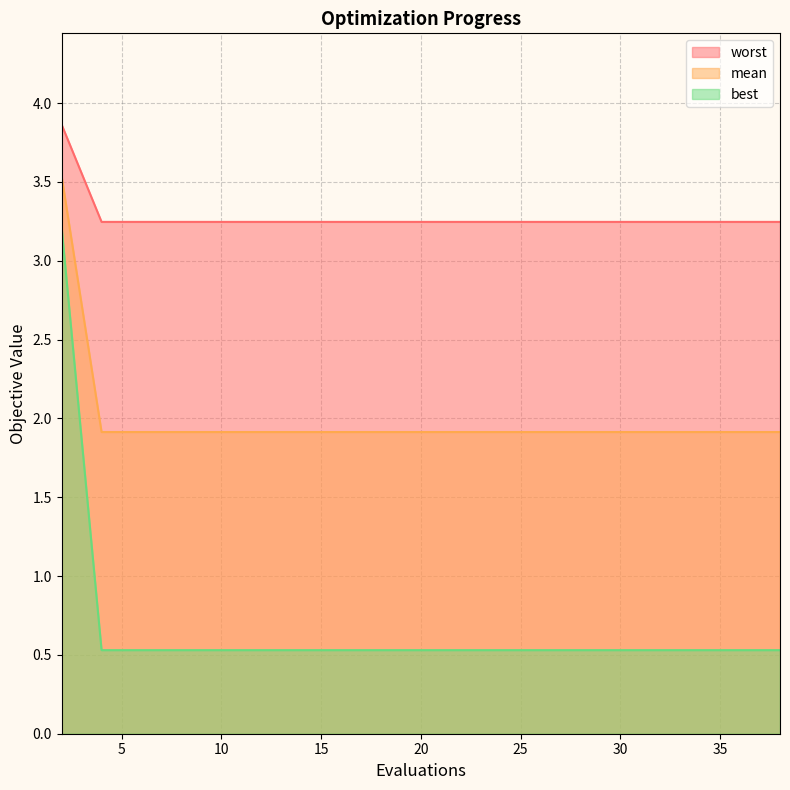

Which category has the lowest value in the worst series?

4